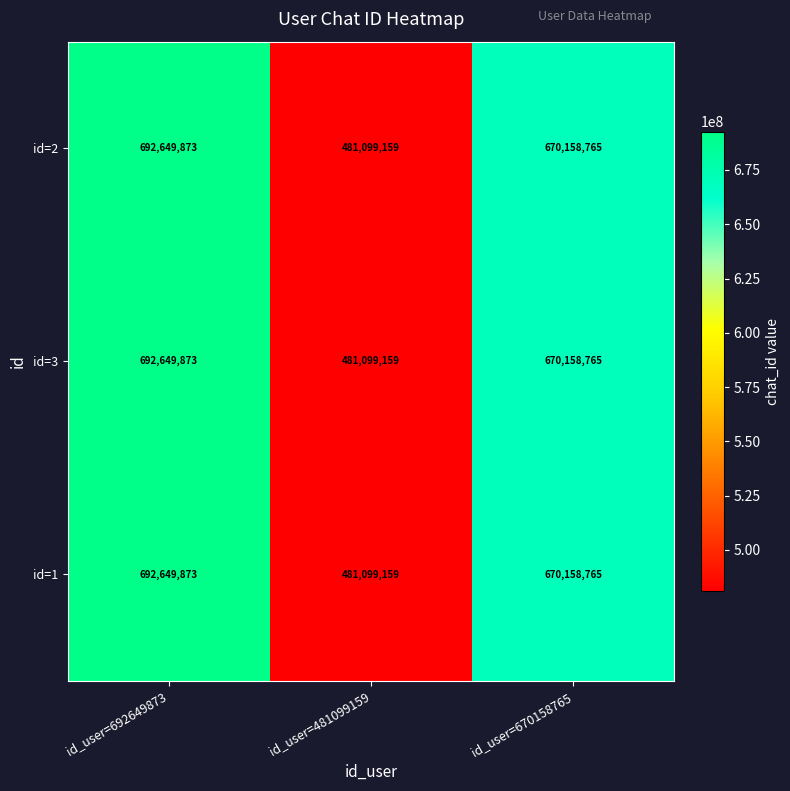

True or false: id=2 has a value of 155176823 at id_user=481099159.

False